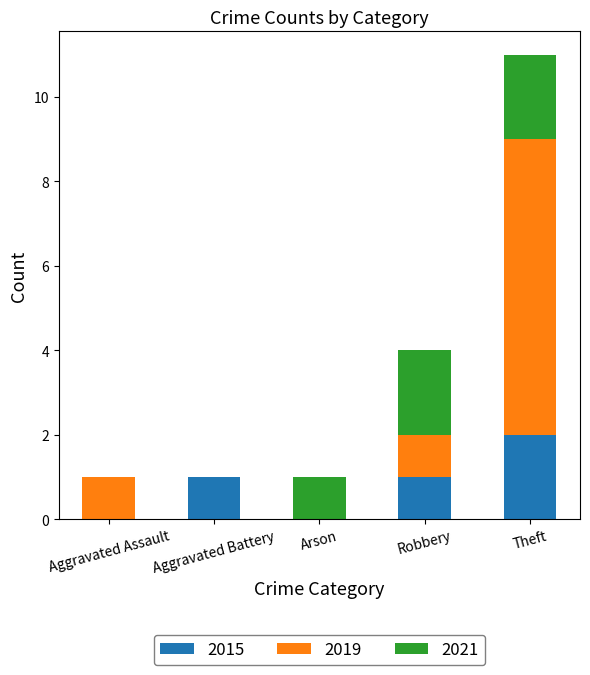

At which category is the sum across all series the highest?

Theft